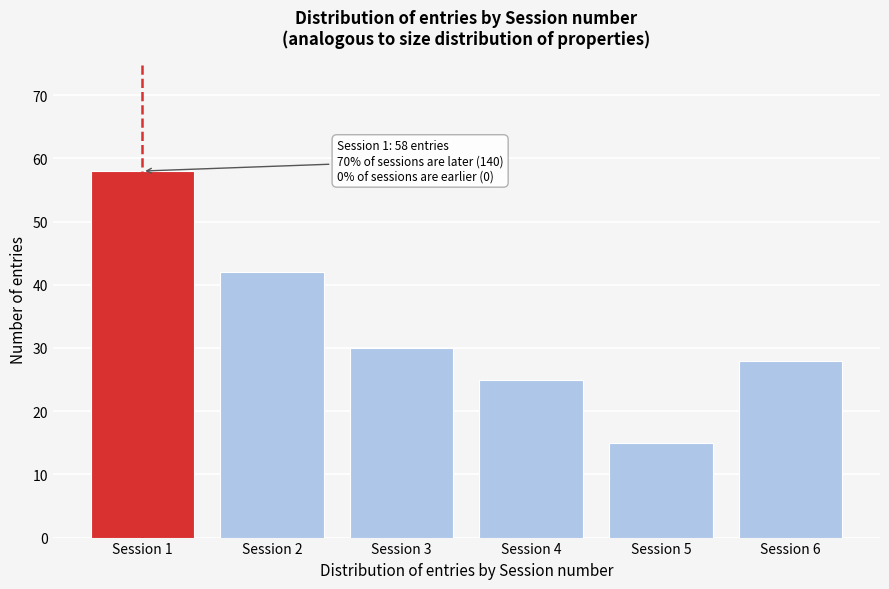

Reading left to right, what are all the values shown in this chart?

Session 1=58	Session 2=42	Session 3=30	Session 4=25	Session 5=15	Session 6=28